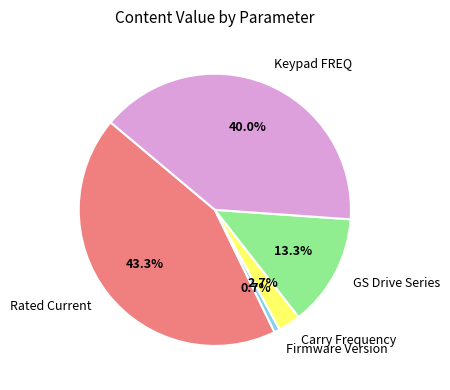

Rank the categories by value from highest to lowest.

Rated Current, Keypad FREQ, GS Drive Series, Carry Frequency, Firmware Version